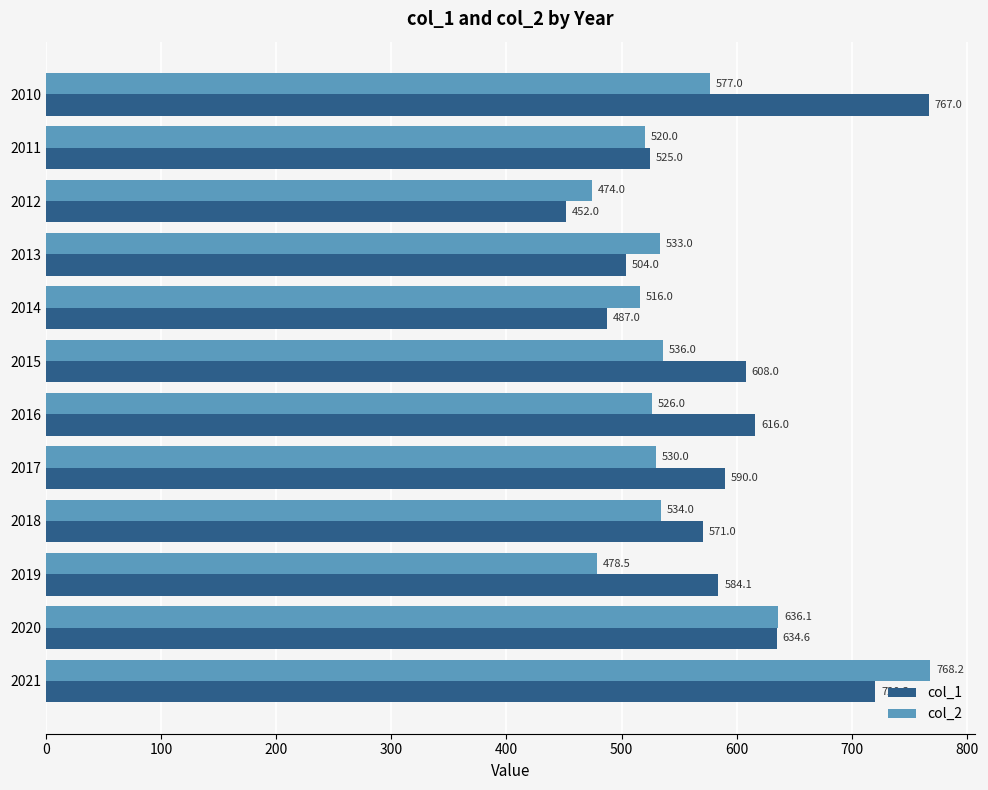

At which category is the sum across all series the highest?

2021